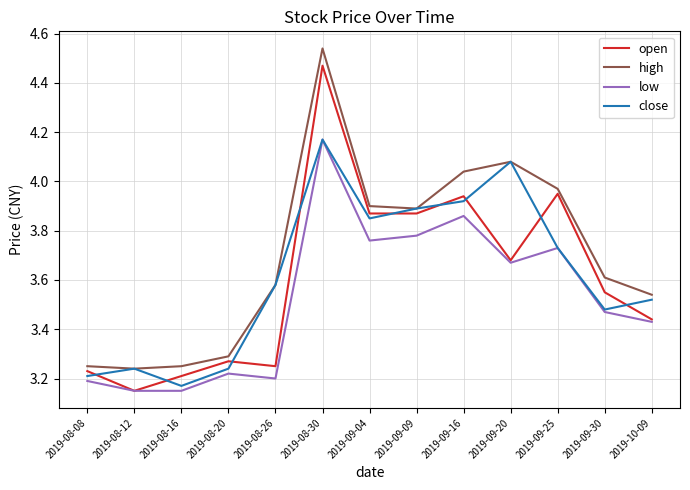

How many interior local peaks does the open series have?

4